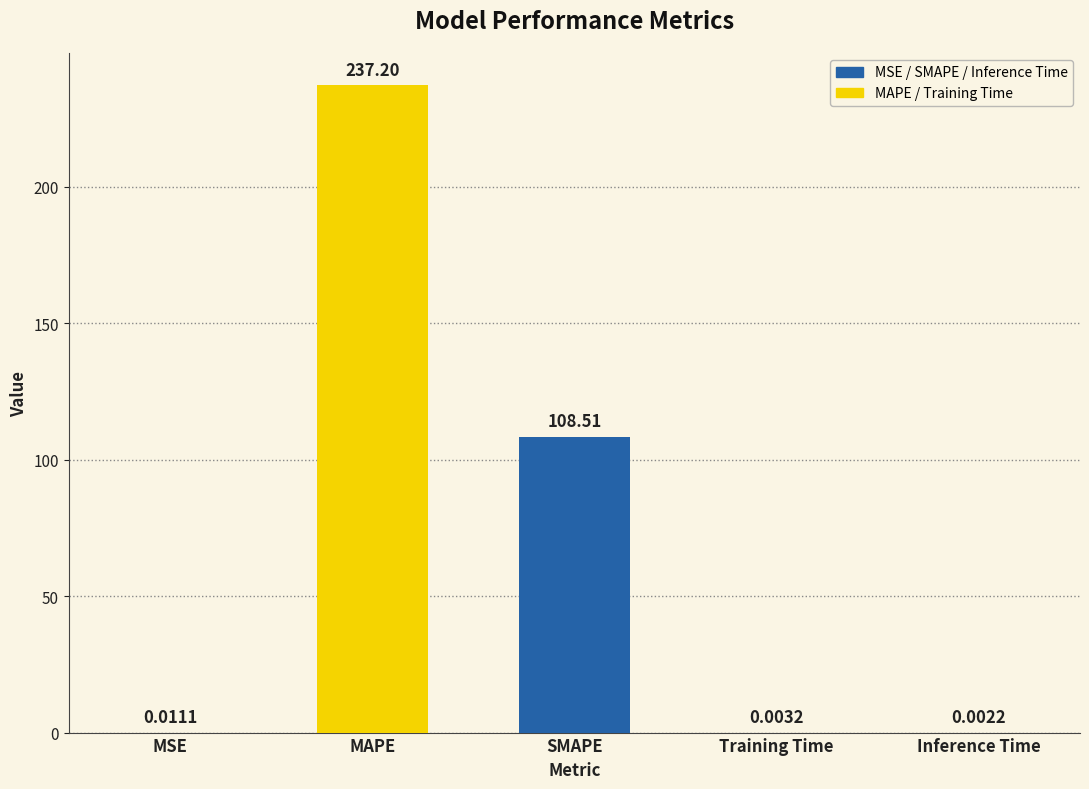

Where is the data nearest to the value 118?

SMAPE